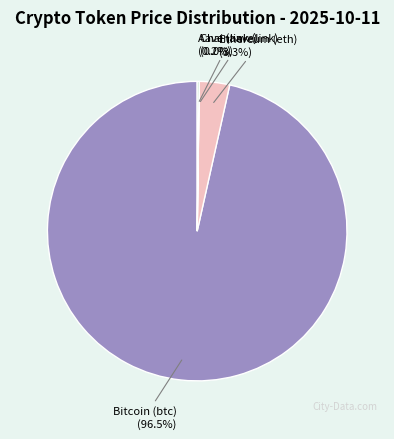

Which category has the biggest portion of the pie?

Bitcoin (btc)